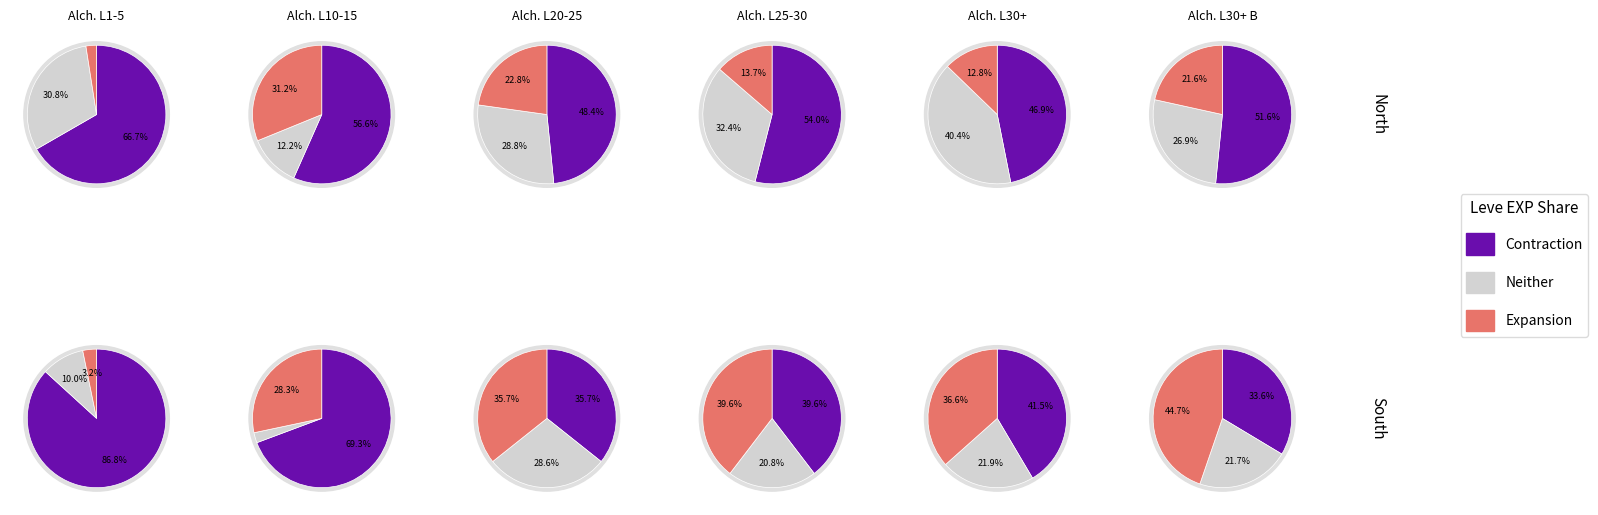

Does 7 represent more than half of the total?

No